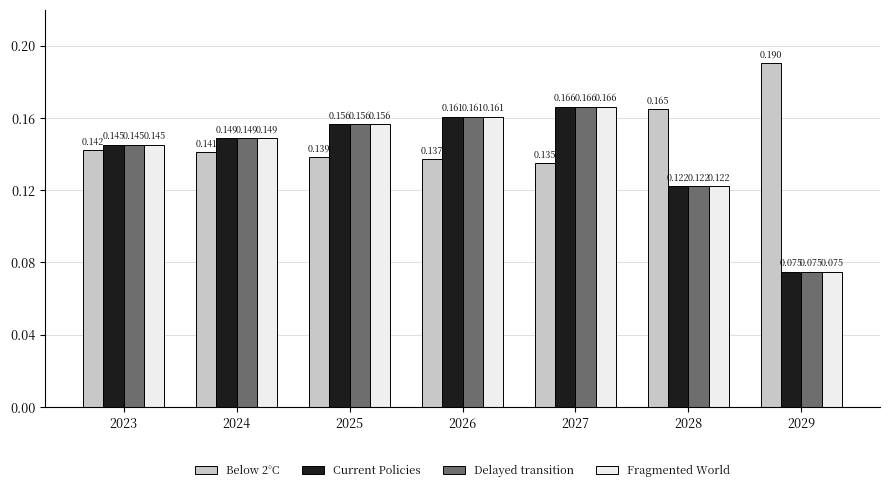

Is the value of Below 2°C at 2028 greater than the value of Current Policies at 2026?

Yes